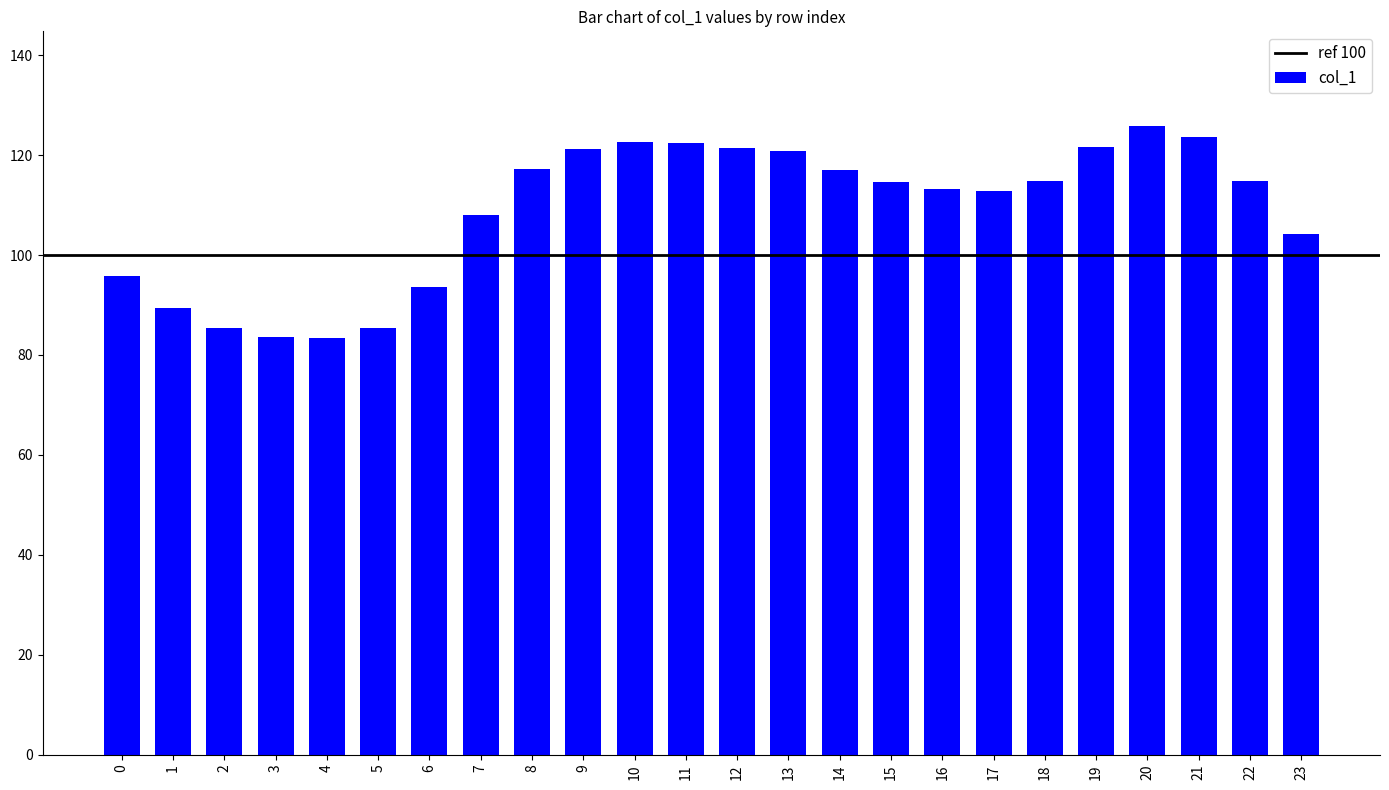

What is the value of the 22nd bar from the left?

123.6